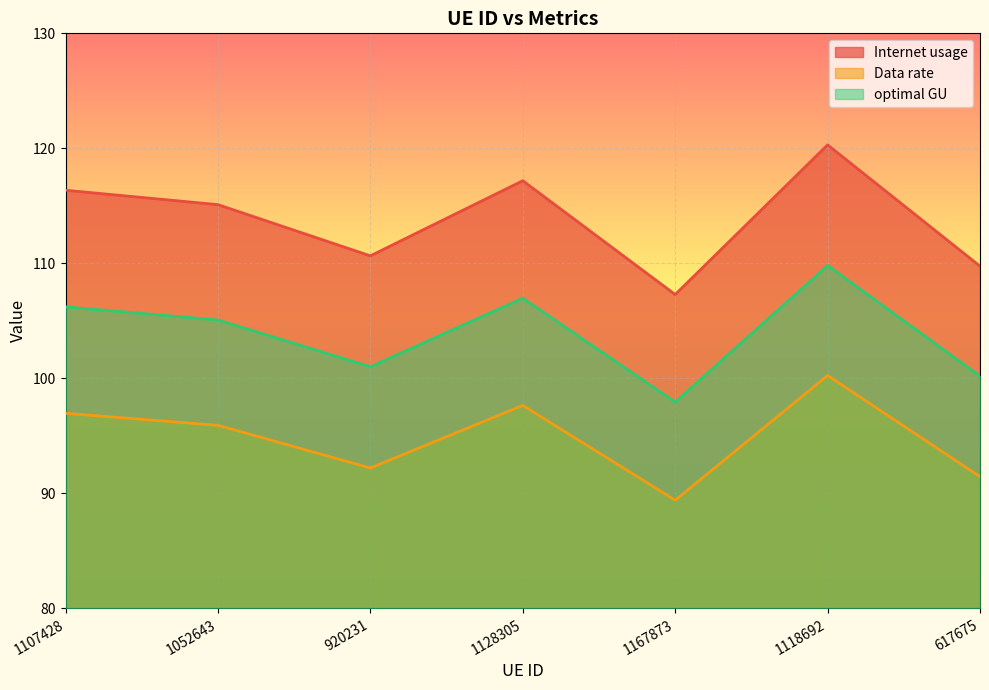

What is the difference between the highest and lowest values at 1167873?

17.9